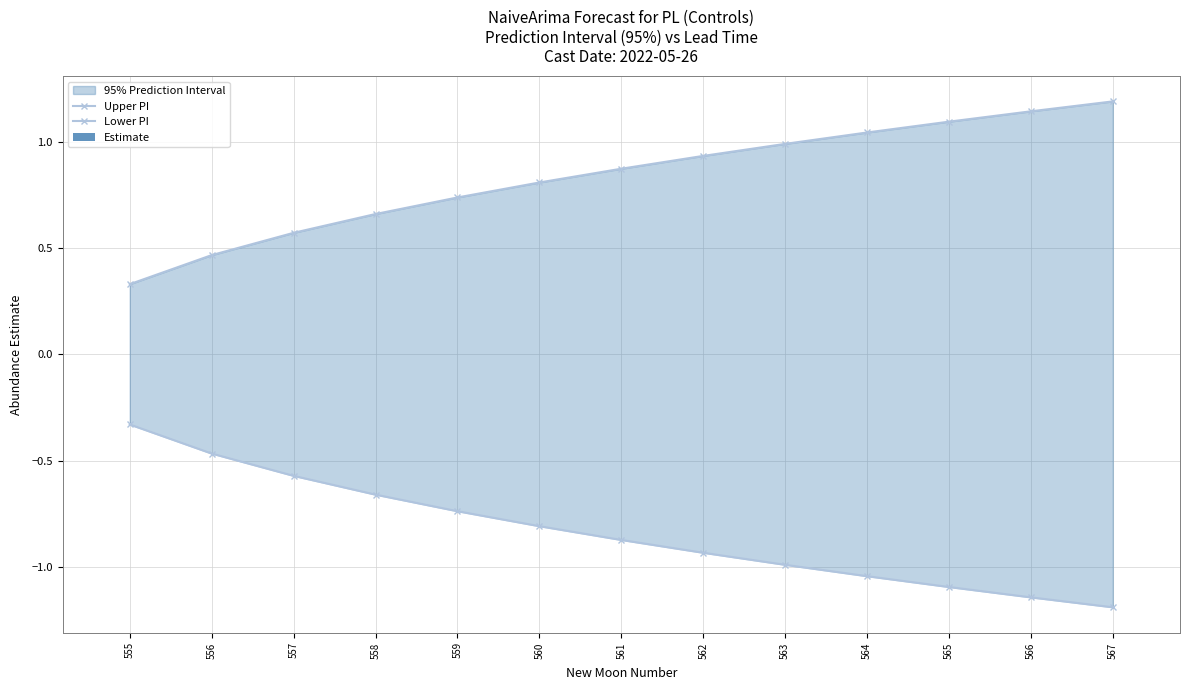

What is the sum of all Lower PI values?

-10.8